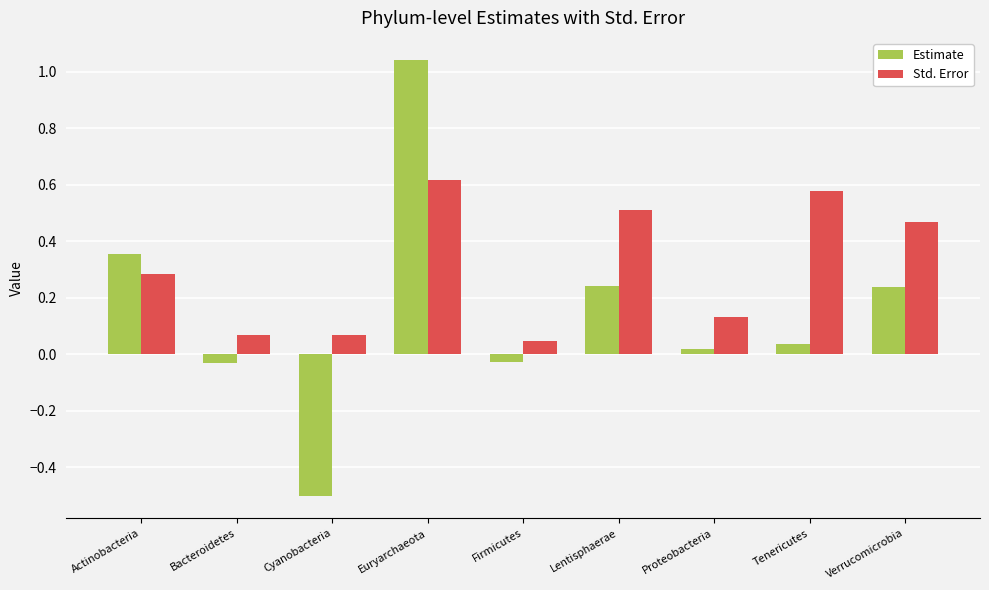

Which series has the largest range (max minus min)?

Estimate